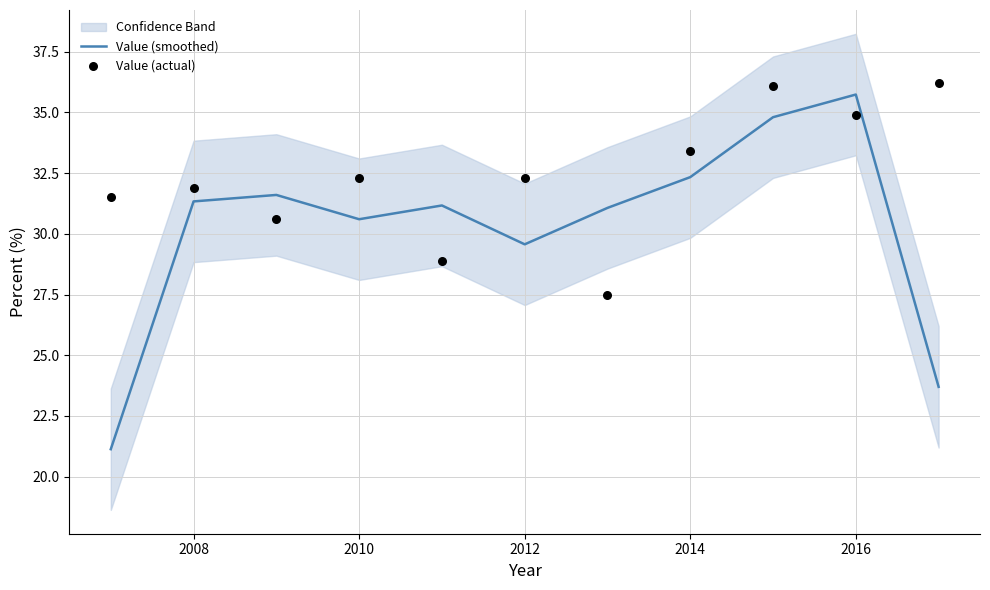

What is the total value across all series at 2008?

63.2